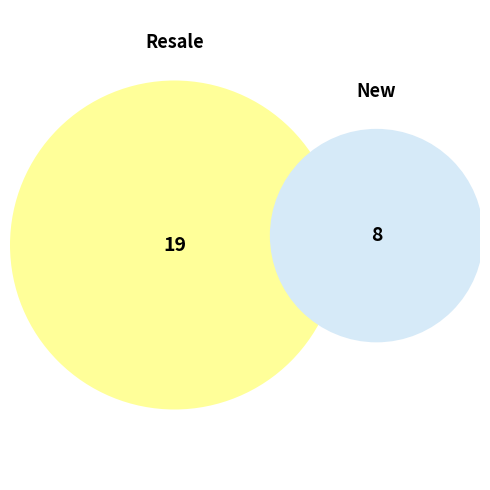

The New slice represents 15% of the pie. True or false?

False